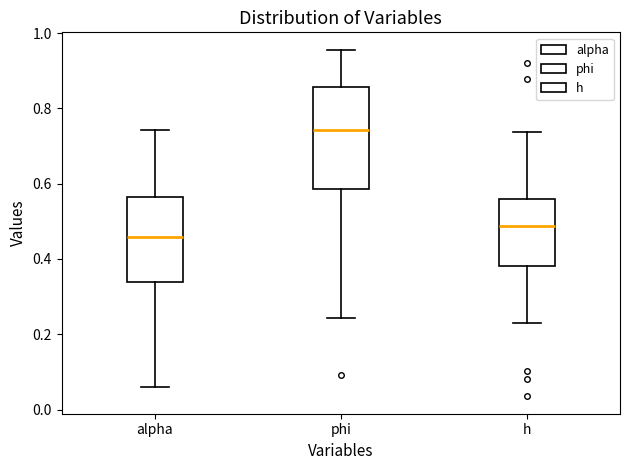

Where does the lower whisker of the box for phi end on the y-axis? The values are not printed on the chart, so give them approximately, as read against the axis.

0.24